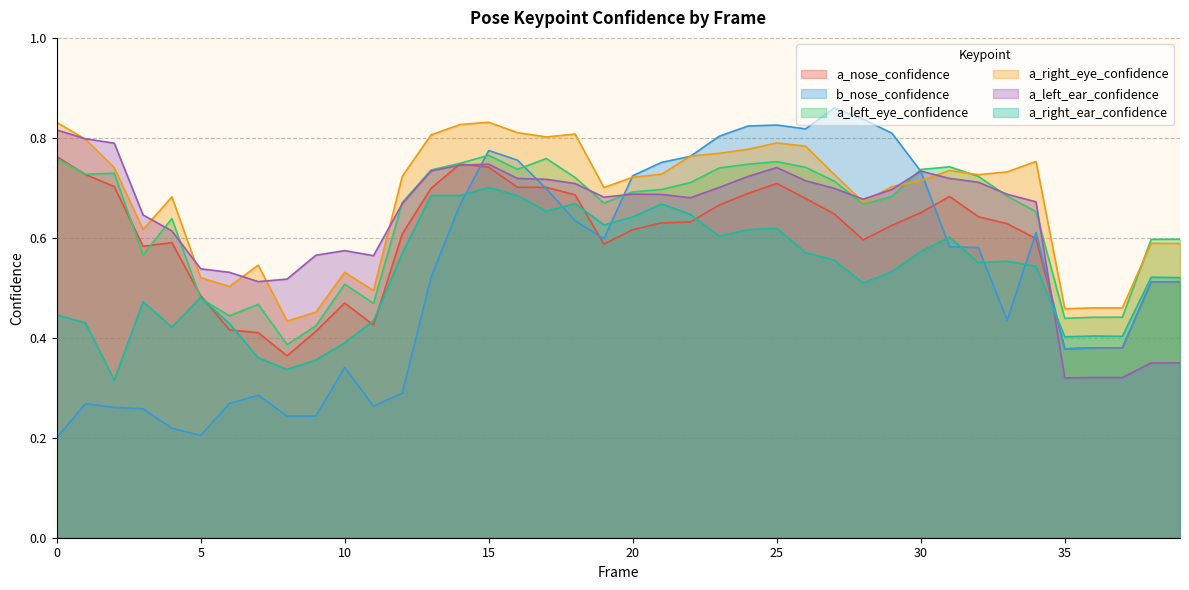

At 36, list the series in order from smallest to largest.

a_left_ear_confidence, a_nose_confidence, b_nose_confidence, a_right_ear_confidence, a_left_eye_confidence, a_right_eye_confidence